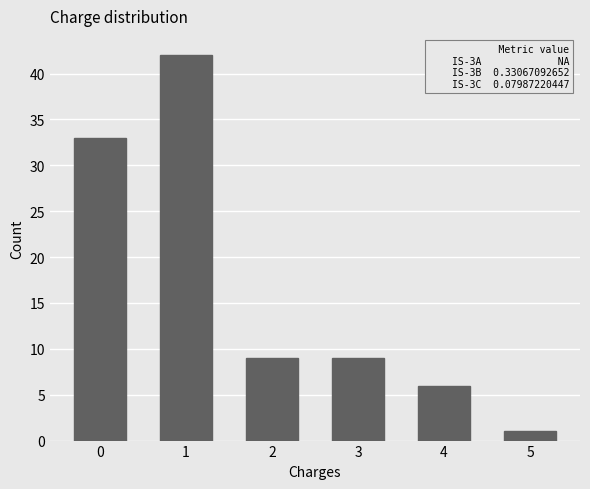

Reading left to right, transcribe all the data shown in this chart.

0=33	1=42	2=9	3=9	4=6	5=1